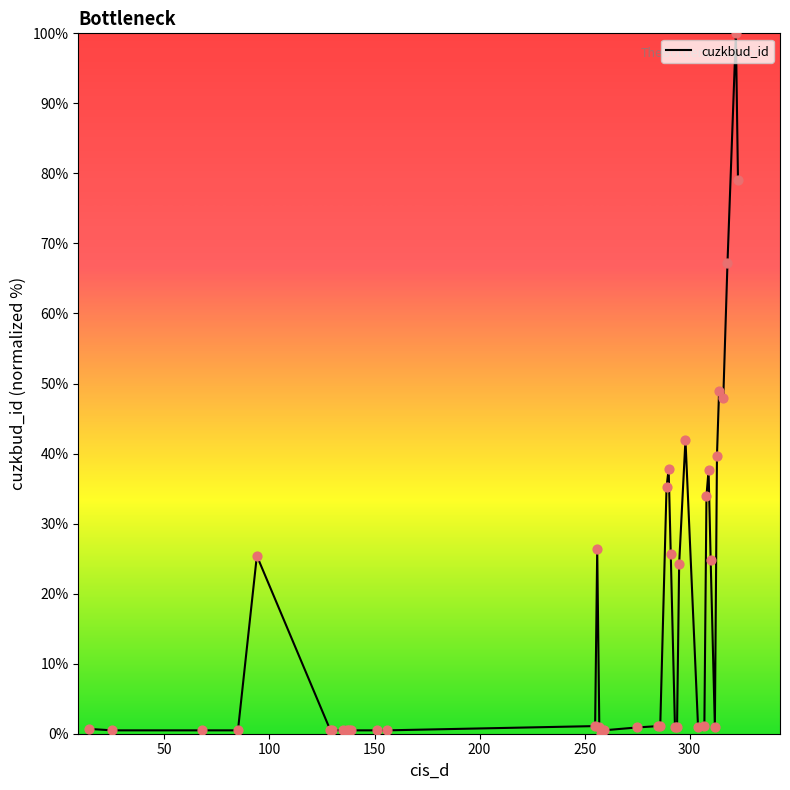

What is the difference between the maximum and minimum values?

100.0